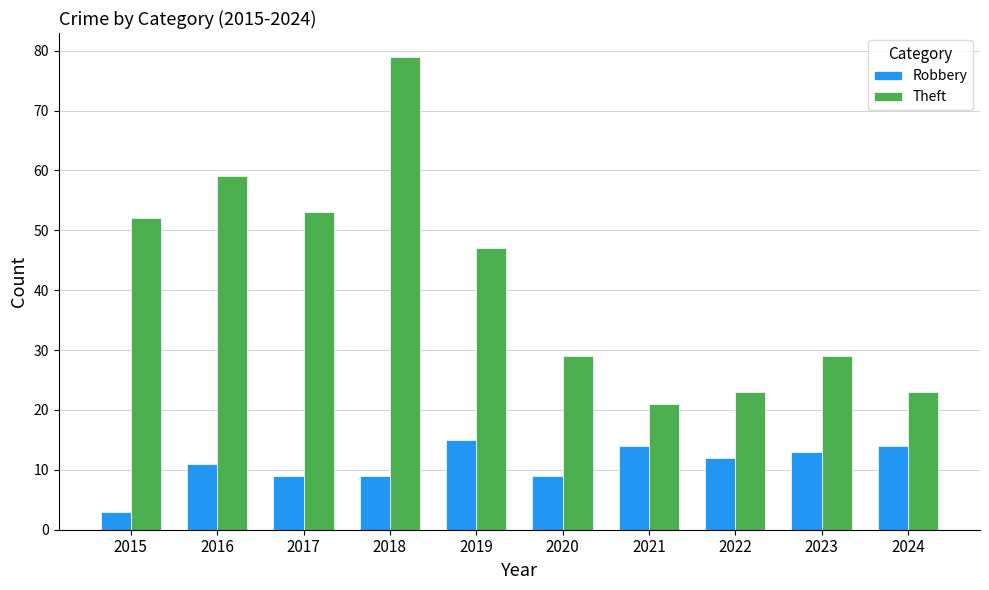

Which series has the largest total across all categories?

Theft